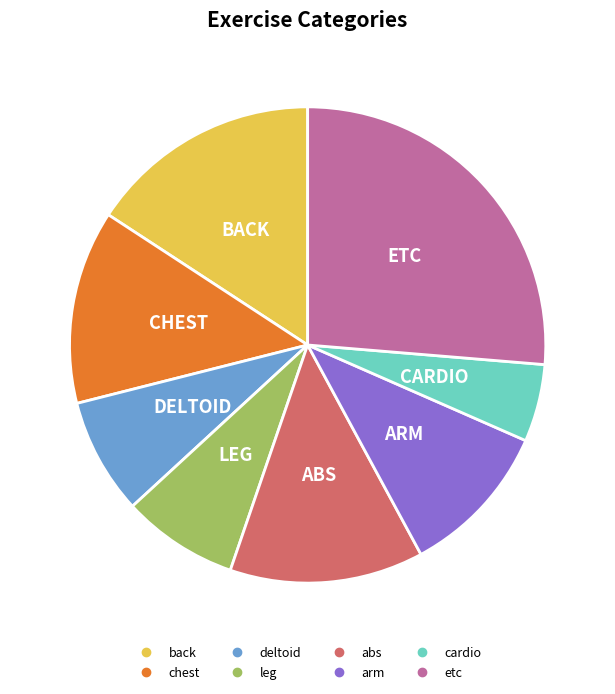

Which category has the smallest portion of the pie?

cardio